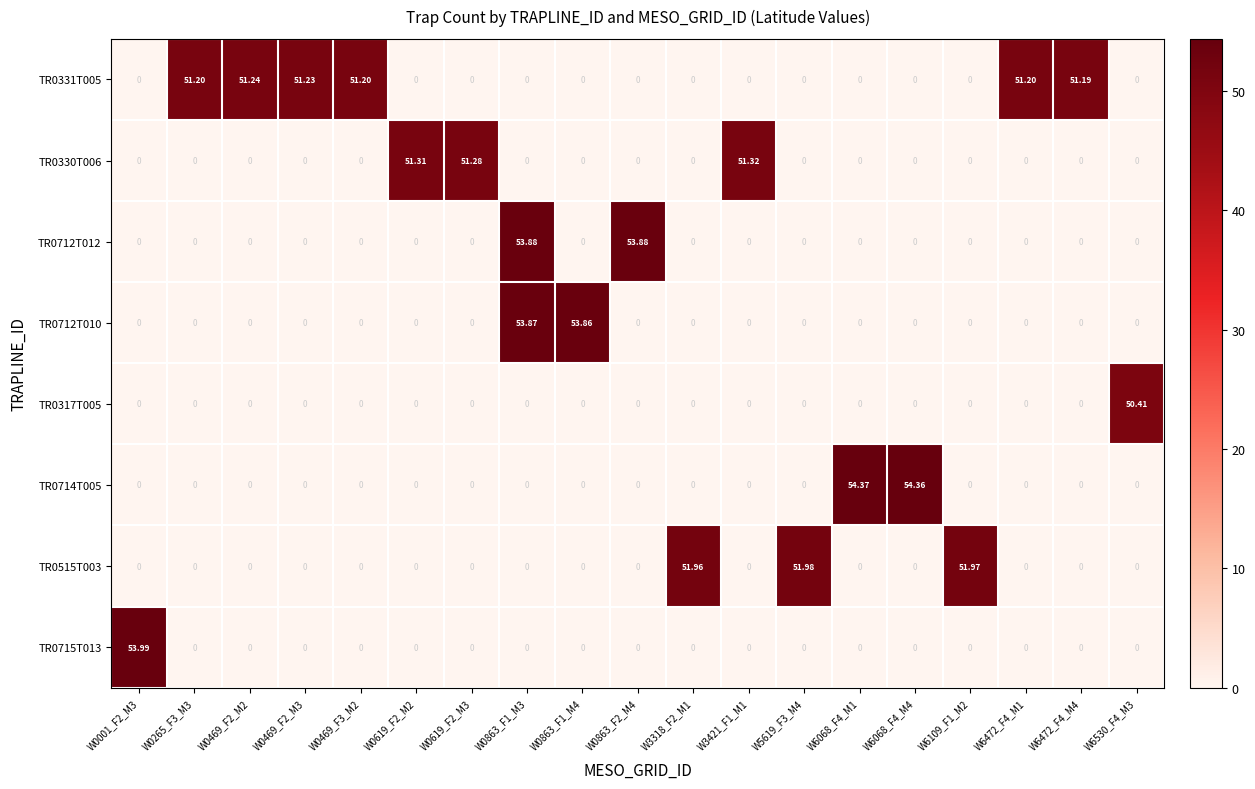

Count the number of data series in this chart.

8